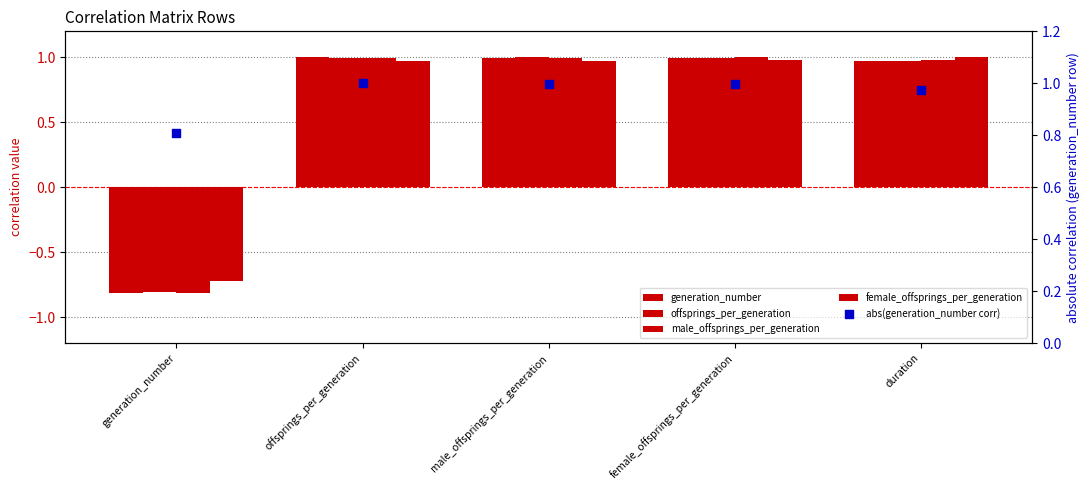

Which series has the largest total across all categories?

abs(generation_number corr)